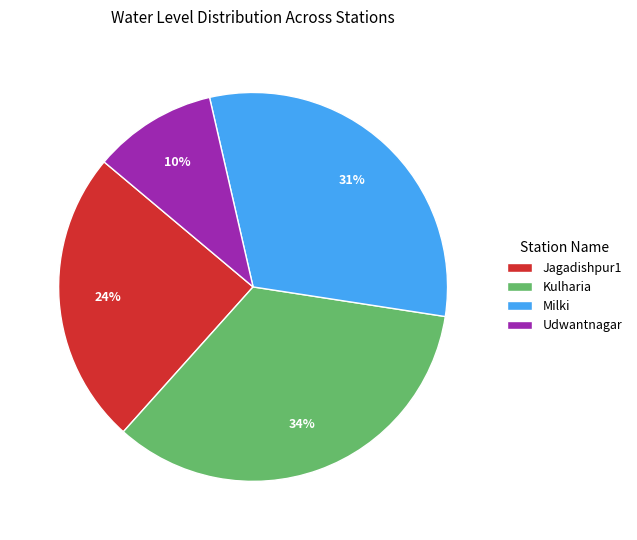

Which slice is the smallest?

Udwantnagar